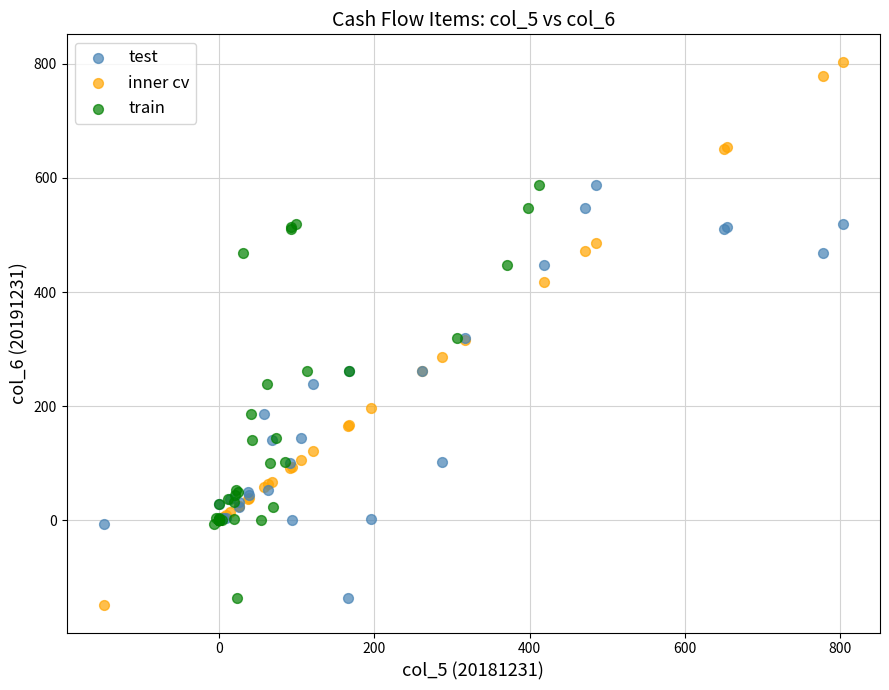

Which series reaches the maximum Y coordinate?

inner cv